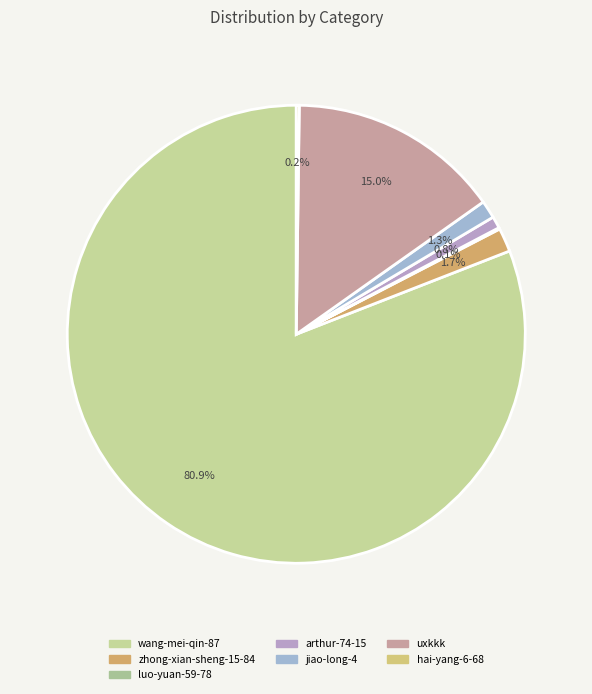

What is the change in value from zhong-xian-sheng-15-84 to jiao-long-4?

-4